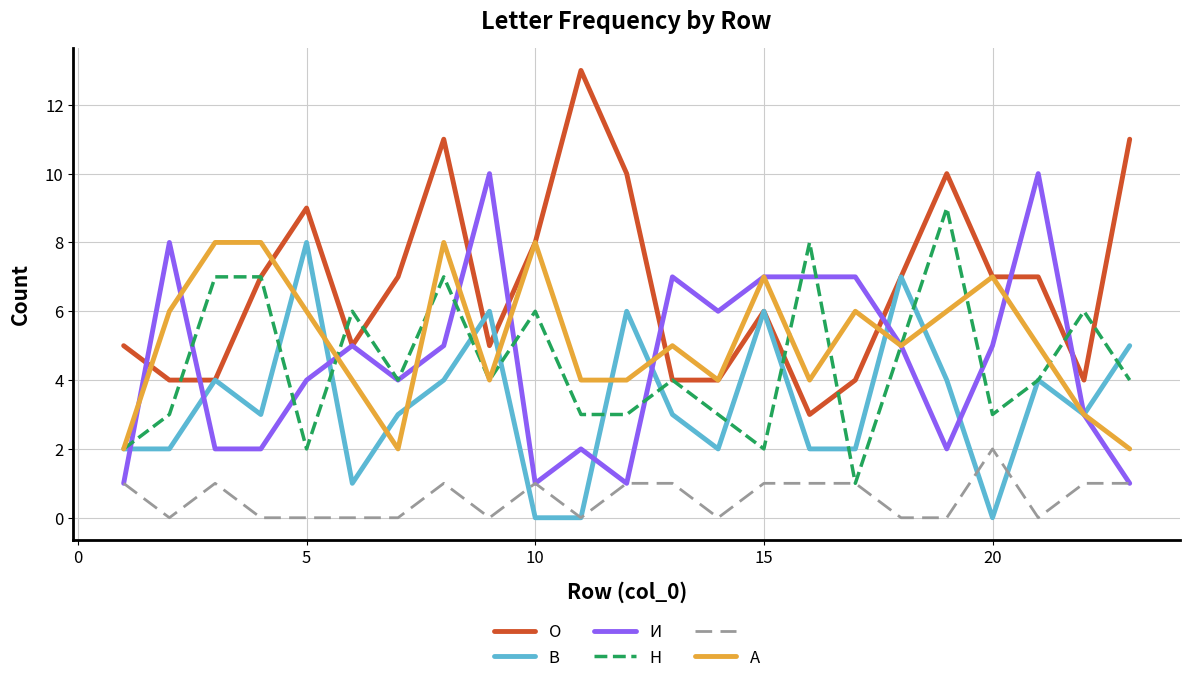

What is the maximum value shown in the chart?

13